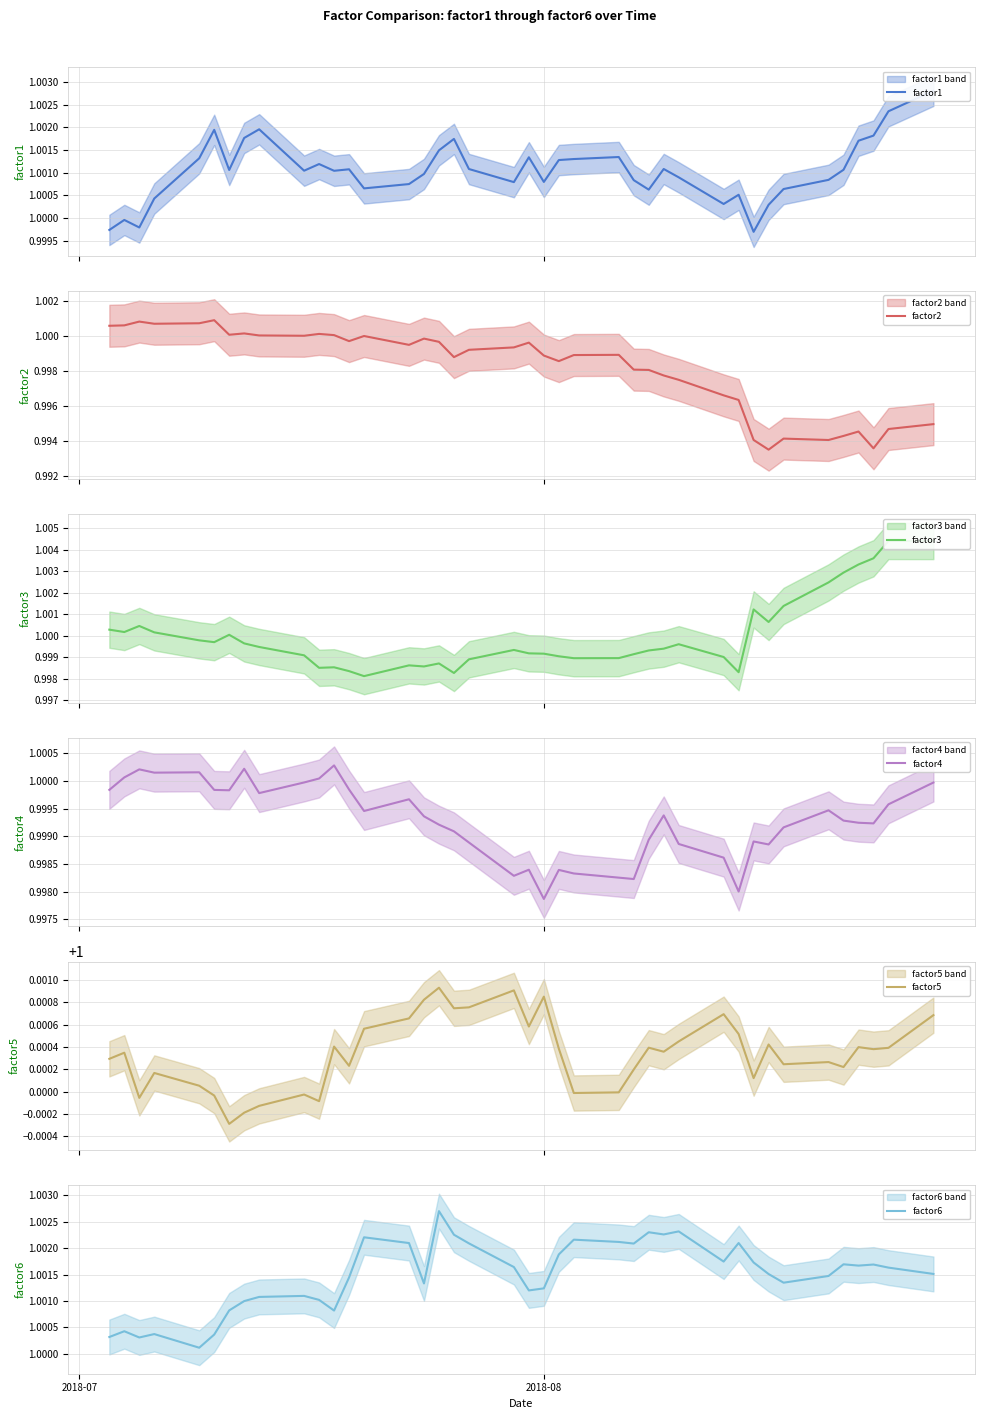

What is the value of the factor1 point at the 6th from the left?

1.0